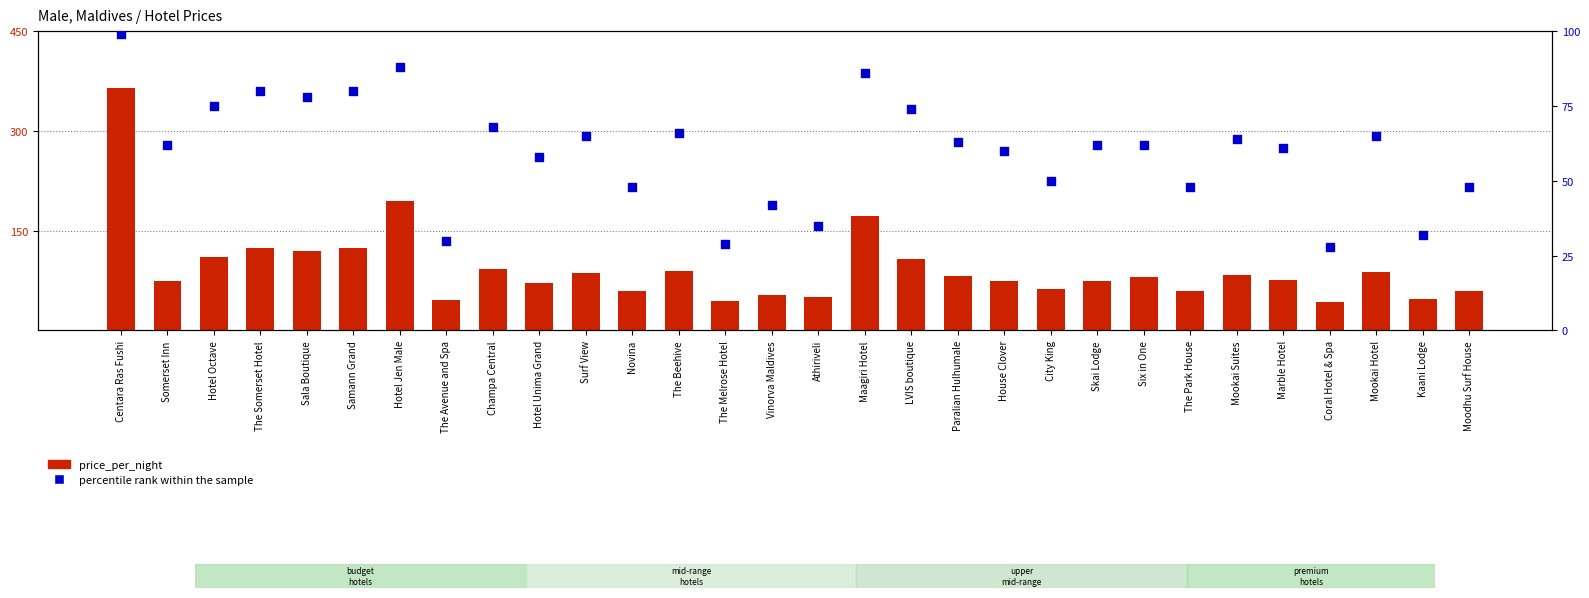

Which series contains the highest Y value?

price_per_night